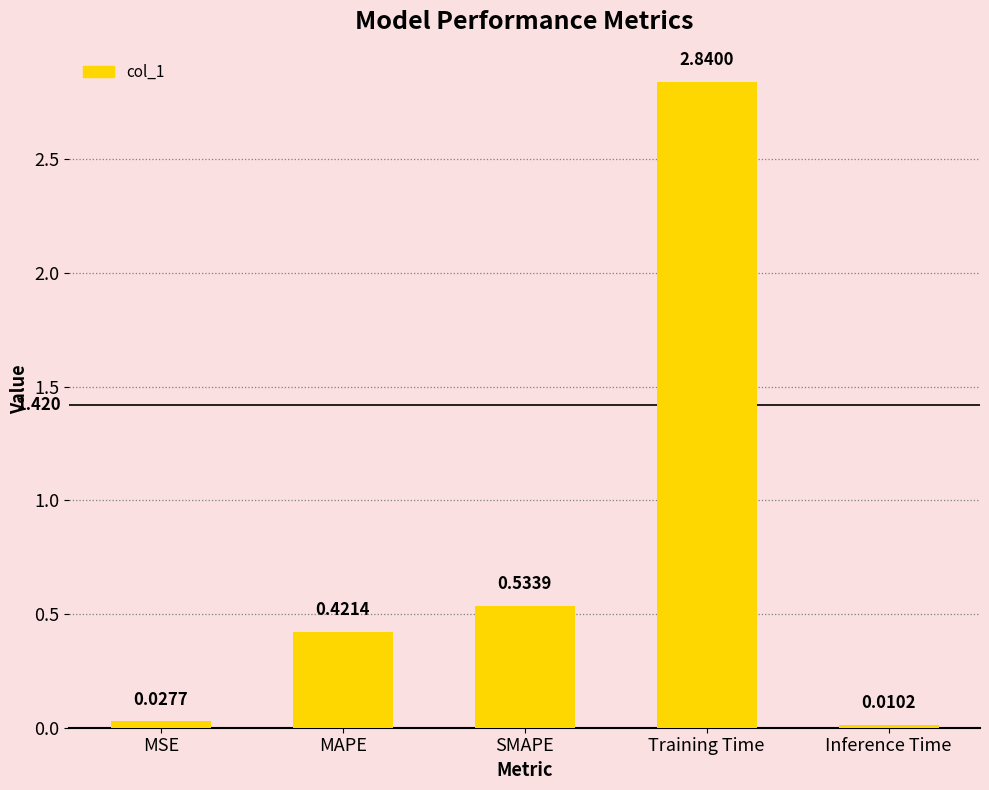

What is the label of the 3rd bar from the right?

SMAPE